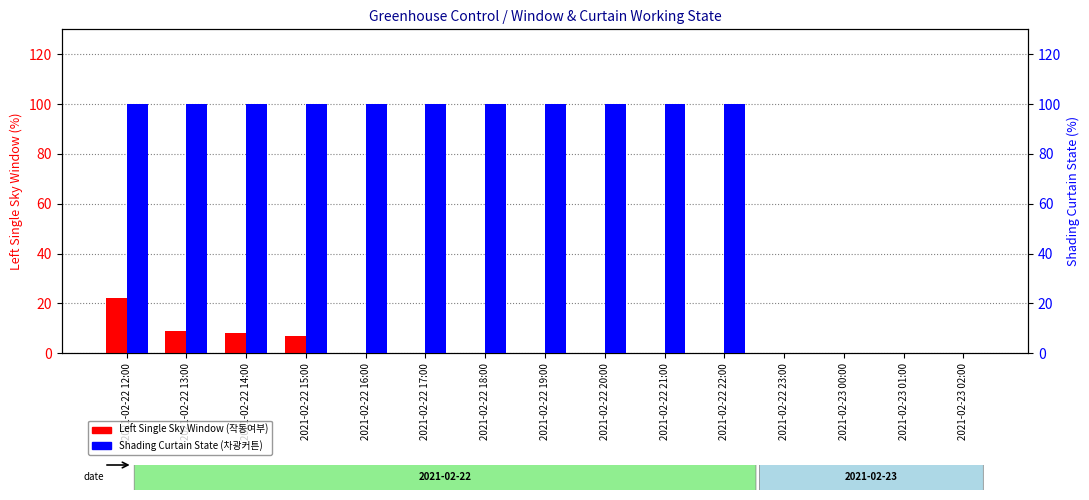

Read the Left-Single-Sky value at 2021-02-22 14:00.

8